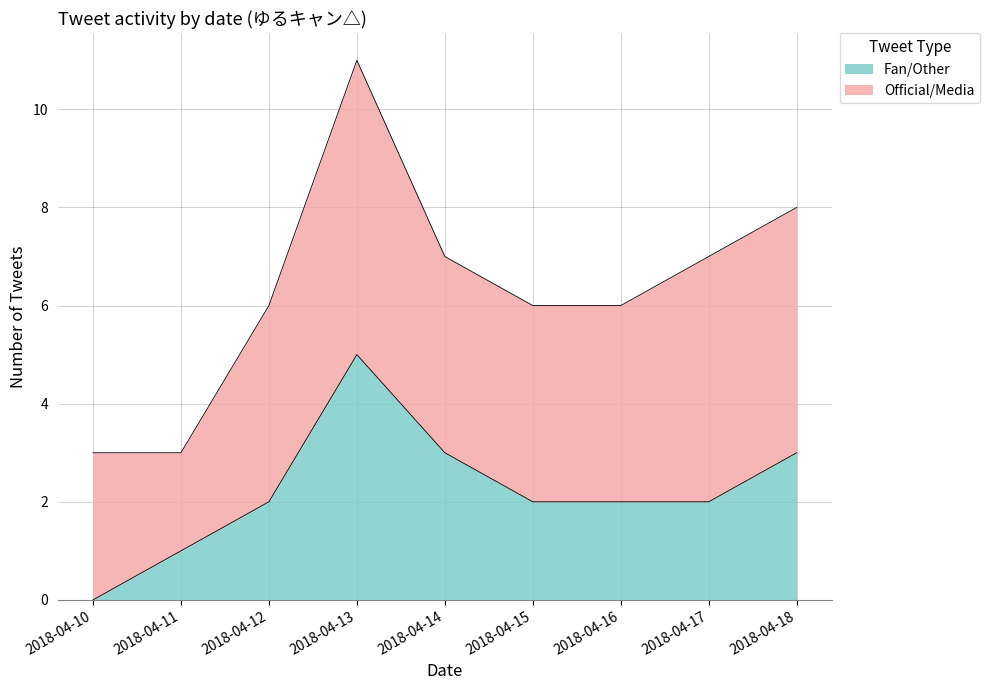

At which label does Fan/Other reach its peak?

2018-04-13